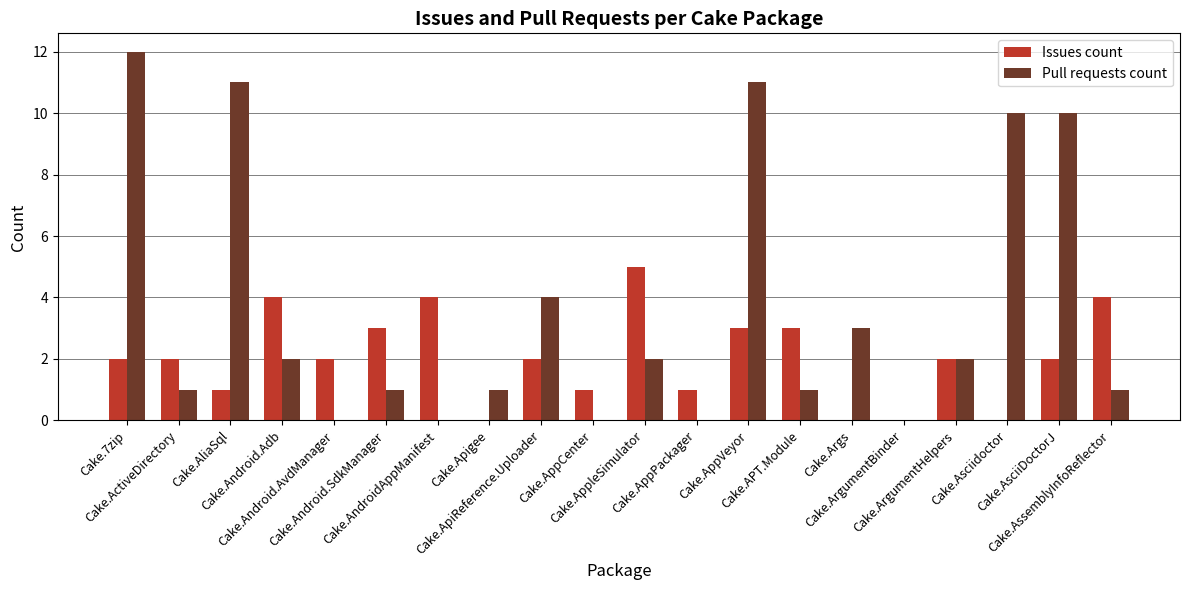

What is the sum of all Pull requests count values?

72